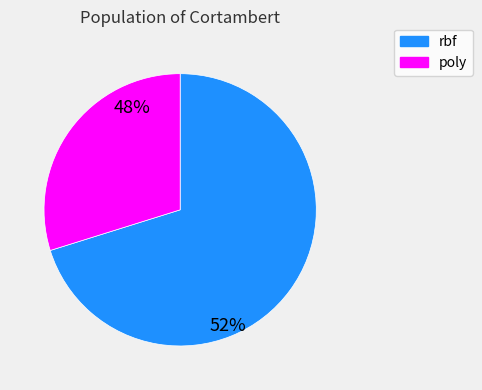

To the nearest percent, what portion does rbf represent?

70%